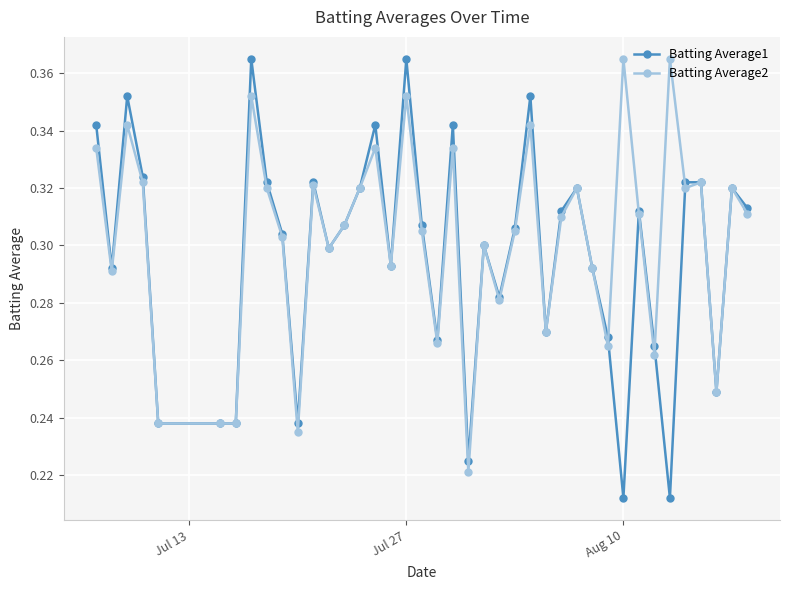

Rank the series by their average value, from lowest to highest.

Batting Average1, Batting Average2